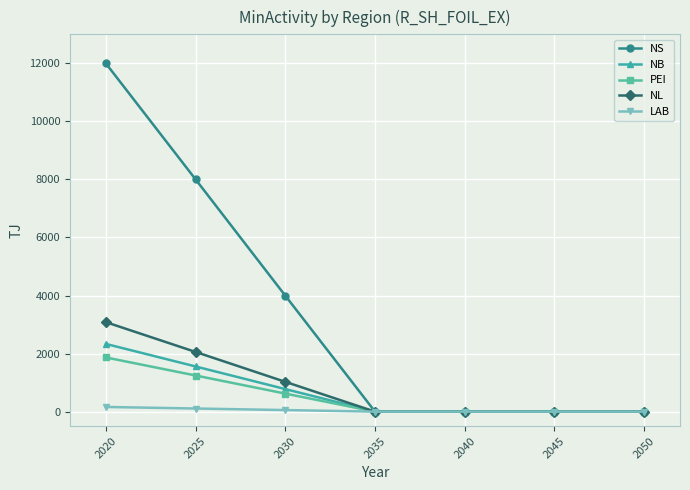

How many categories are shown in the chart?

7